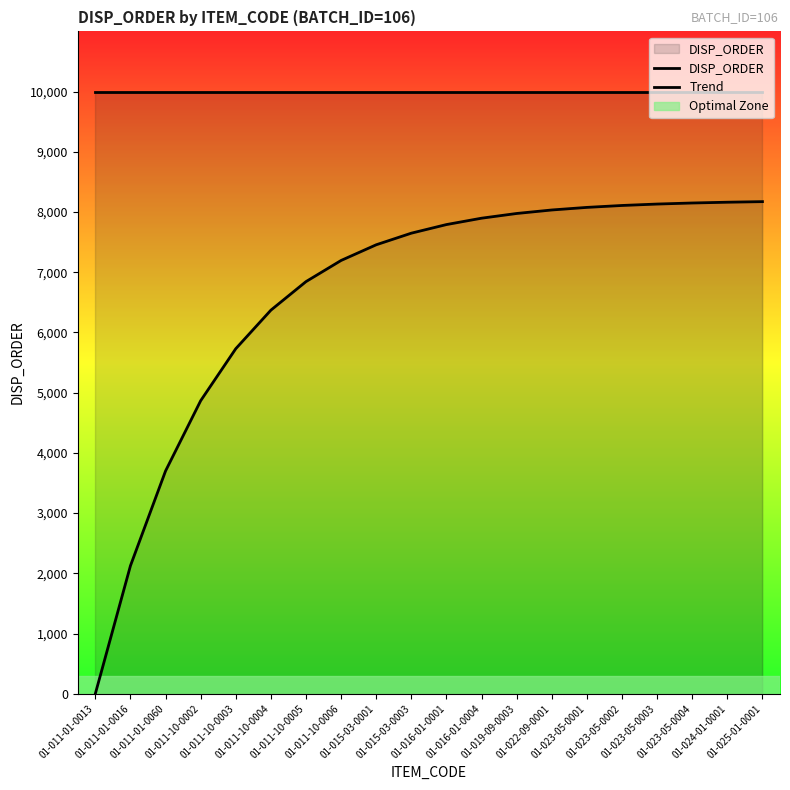

Rank the series by their maximum value, from highest to lowest.

DISP_ORDER, Trend